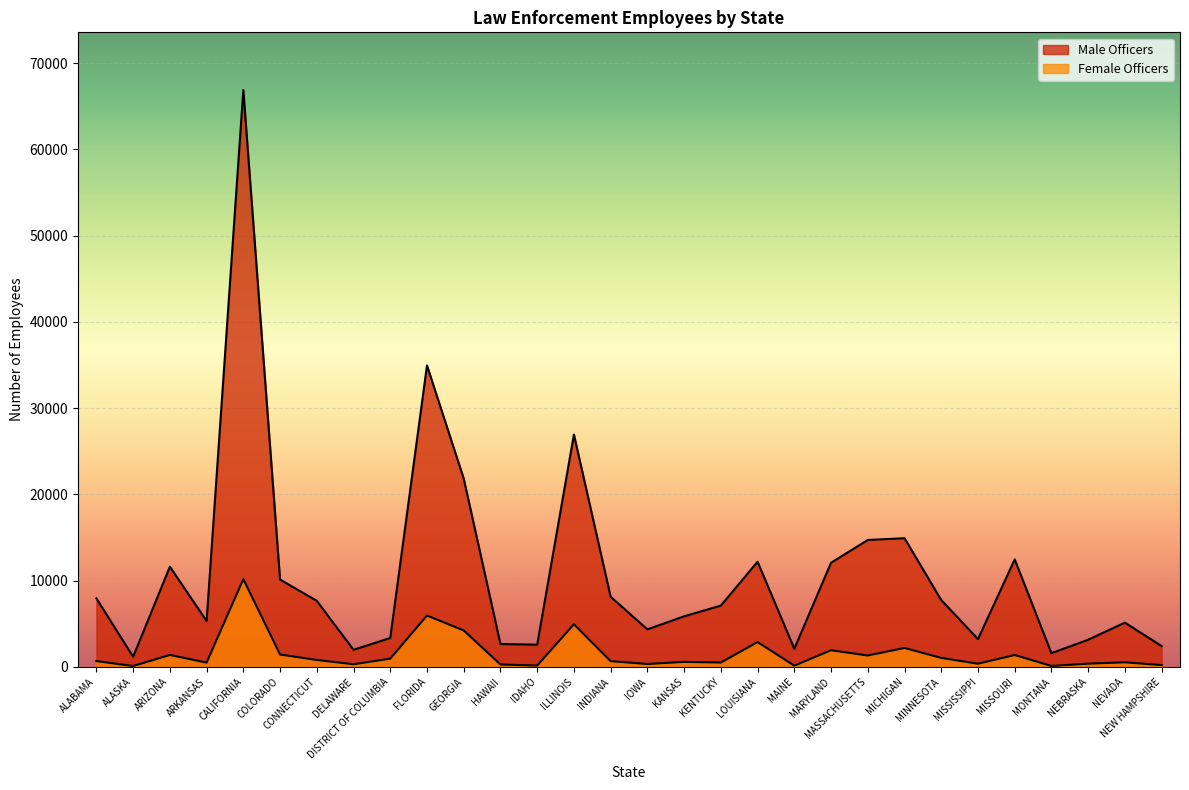

List the series in order of their overall mean, highest first.

Male Officers, Female Officers